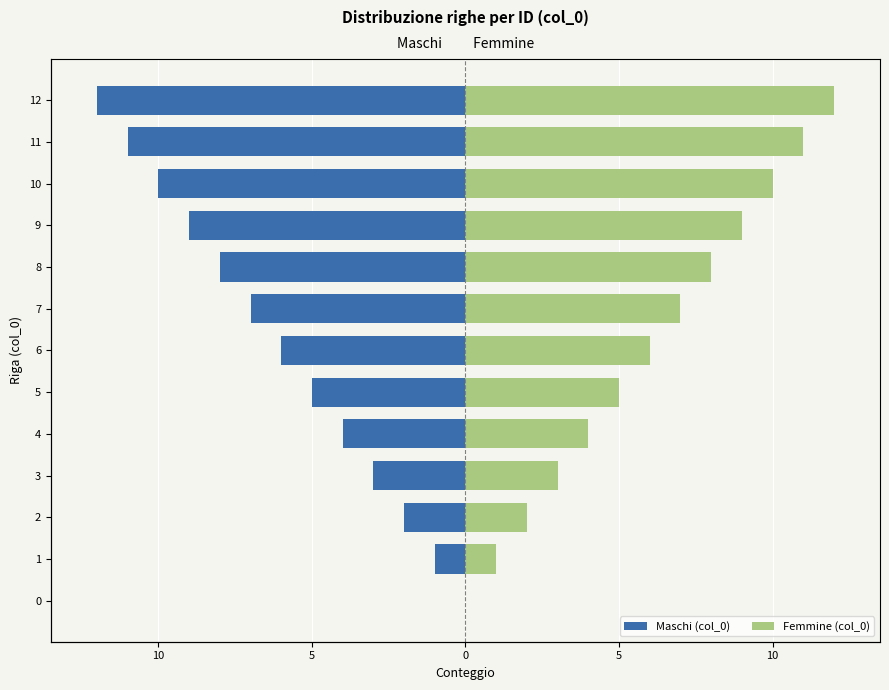

Which series has the largest total across all categories?

Femmine (col_0)